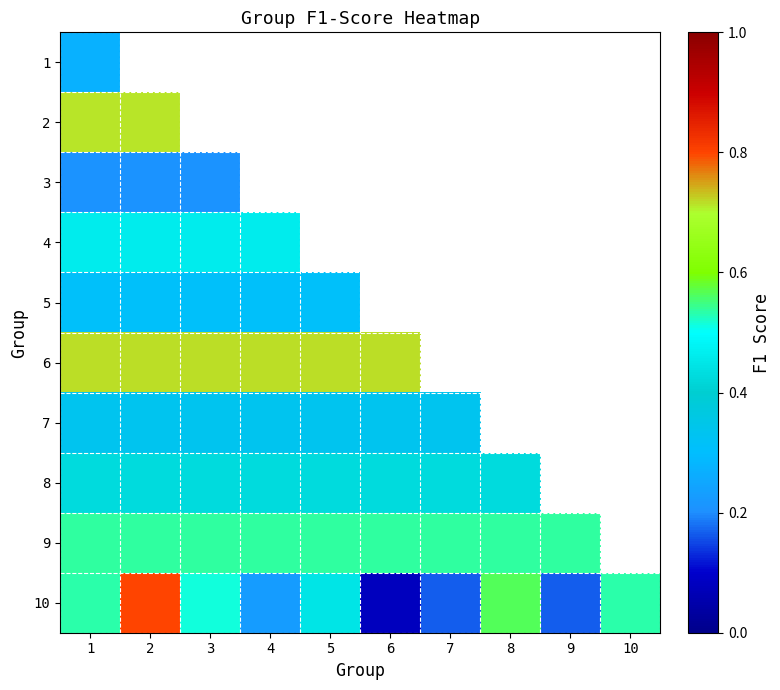

List the labels in order of 10 value, smallest first.

6, 7, 9, 4, 5, 3, 1, 10, 8, 2